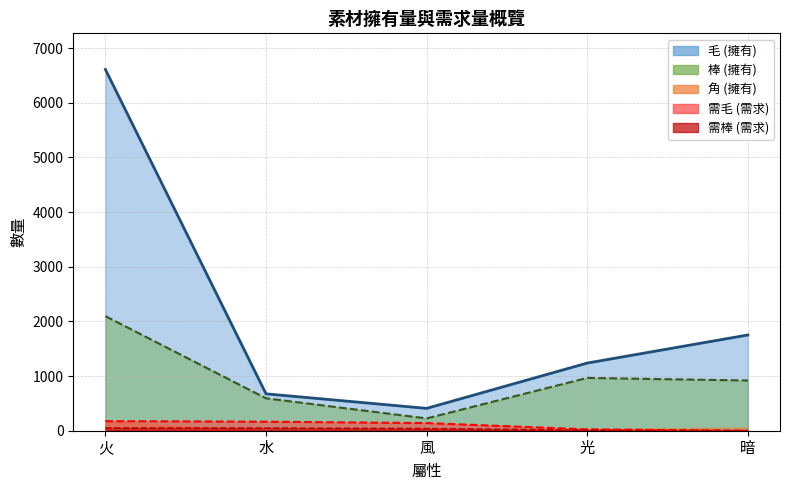

What is the difference between the second highest and second lowest values in the 棒 series?

373